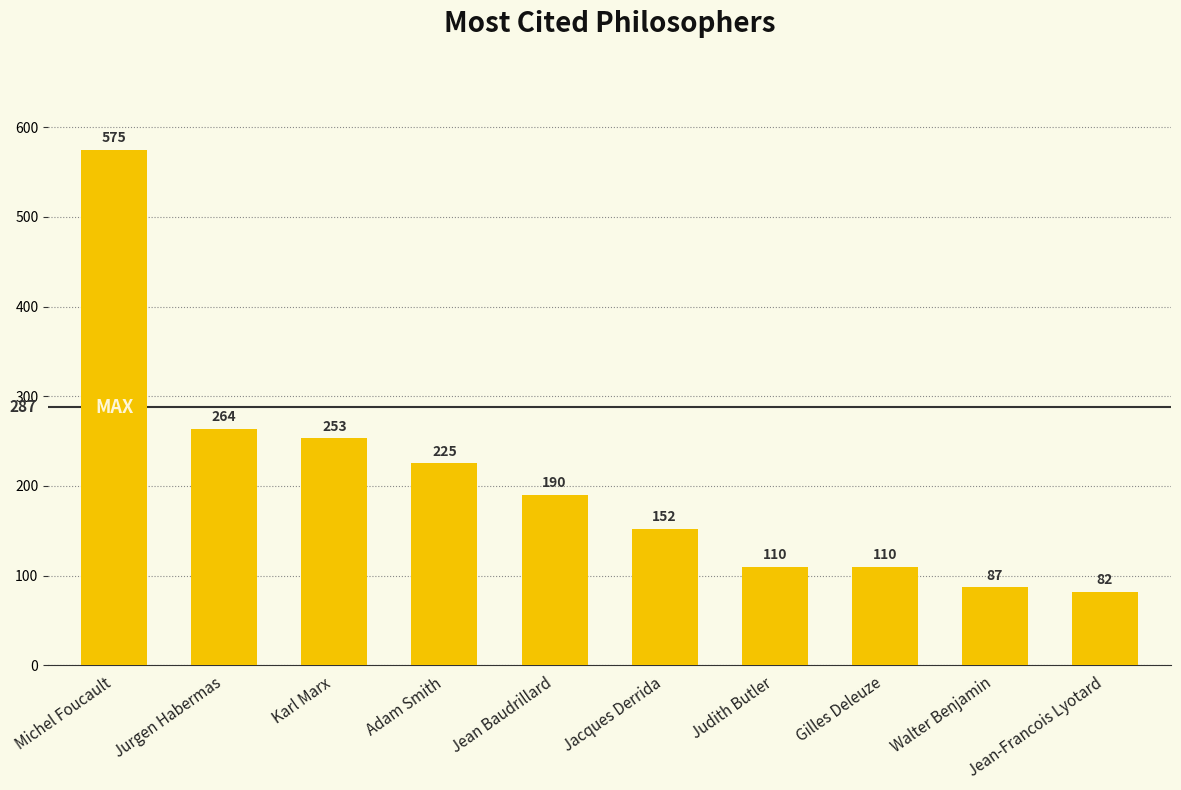

The value at Gilles Deleuze is 31. True or false?

False